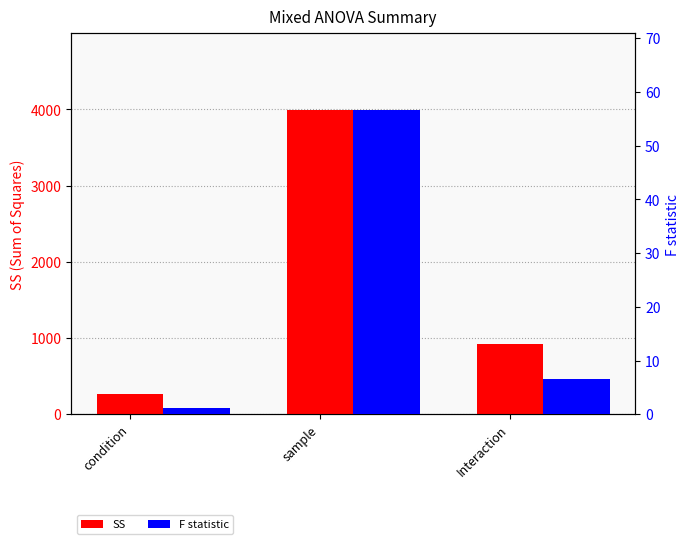

How many data points does each series have?

3